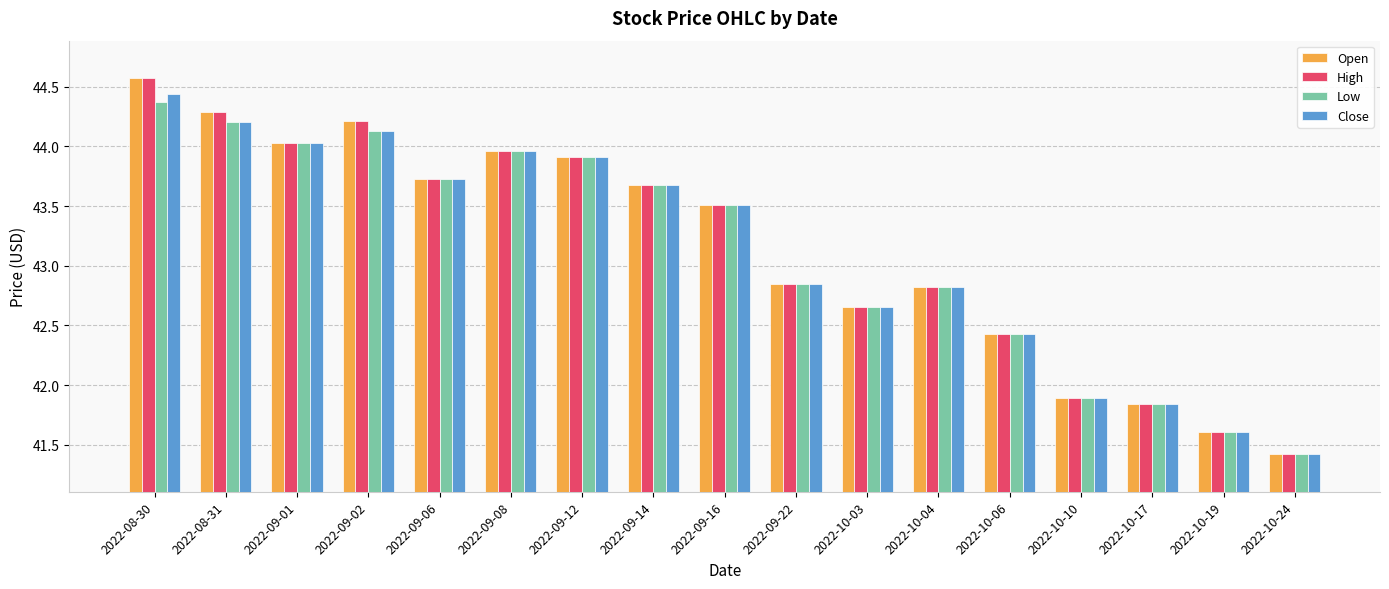

What is the maximum value shown in the chart?

44.6